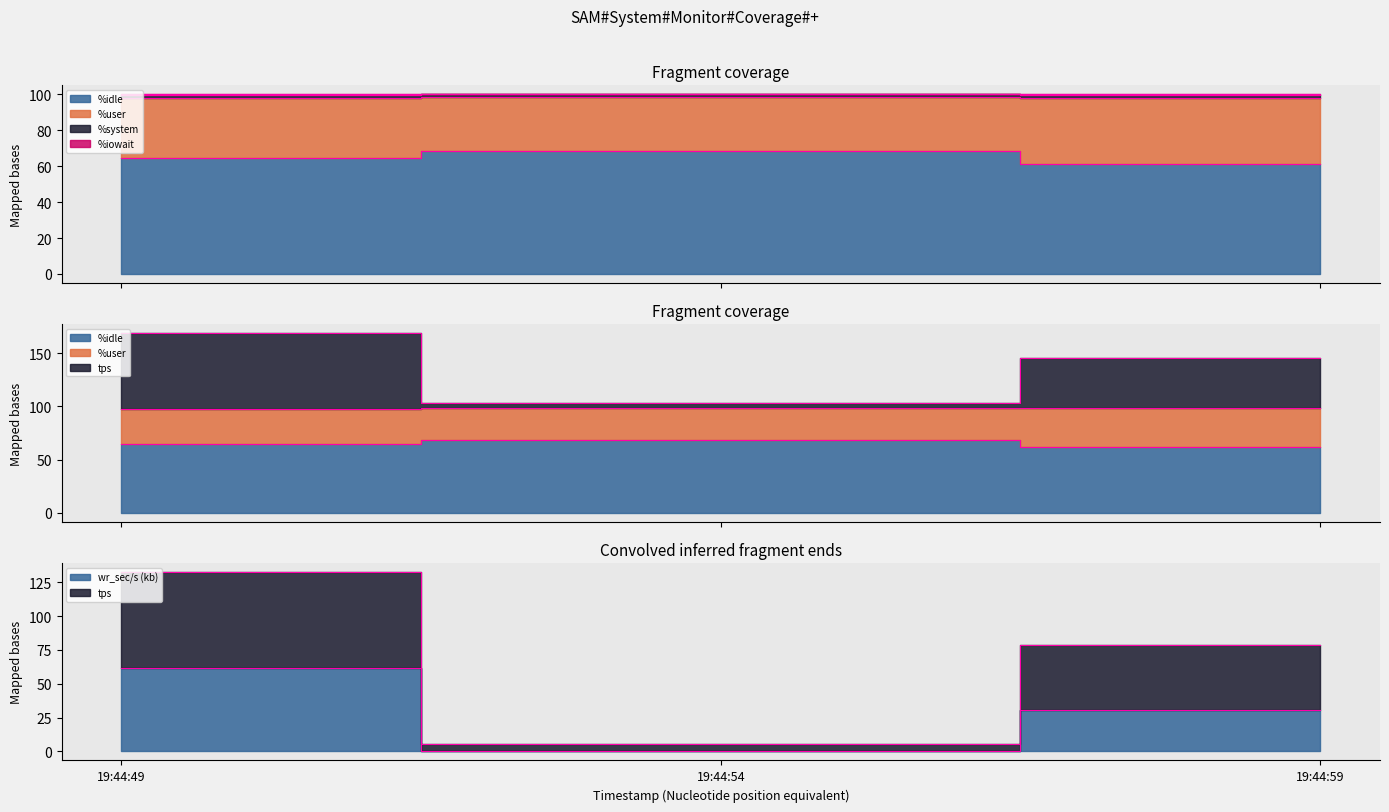

At which label is wr_sec/s closest to 30?

19:44:59